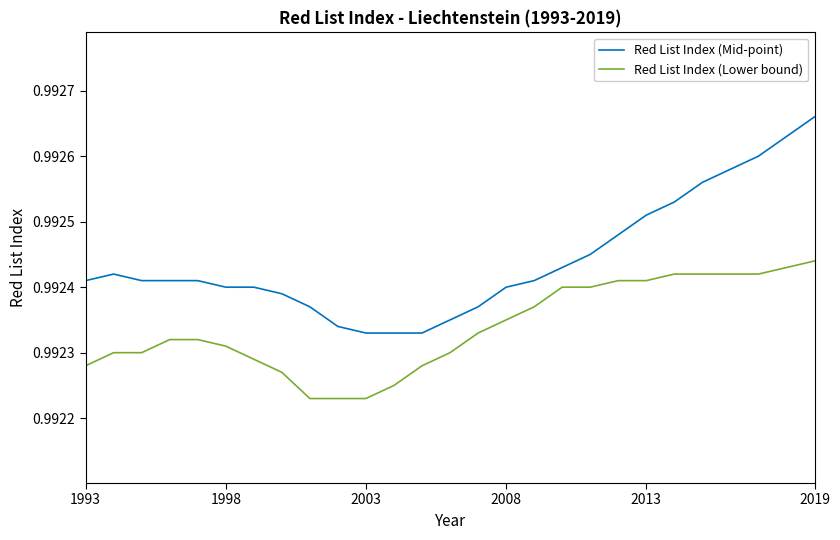

True or false: Red List Index (Mid-point) and Red List Index (Lower bound) cross at least once.

False